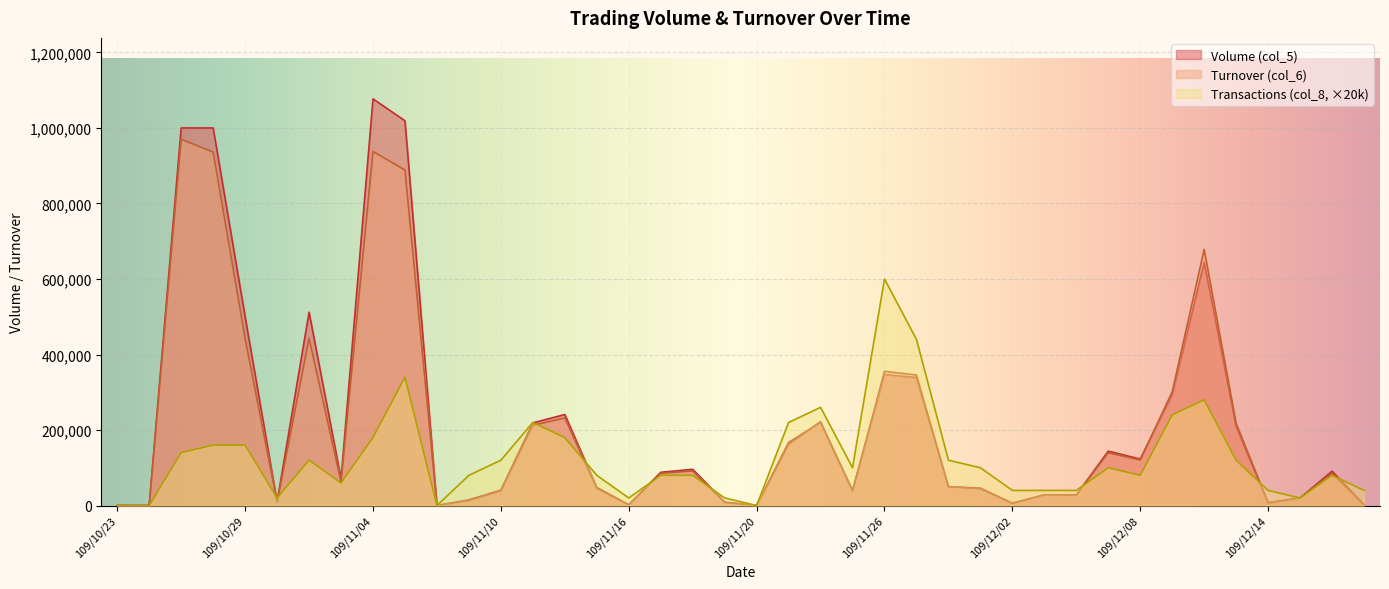

How many positive values does the Volume (col_5) series have?

36